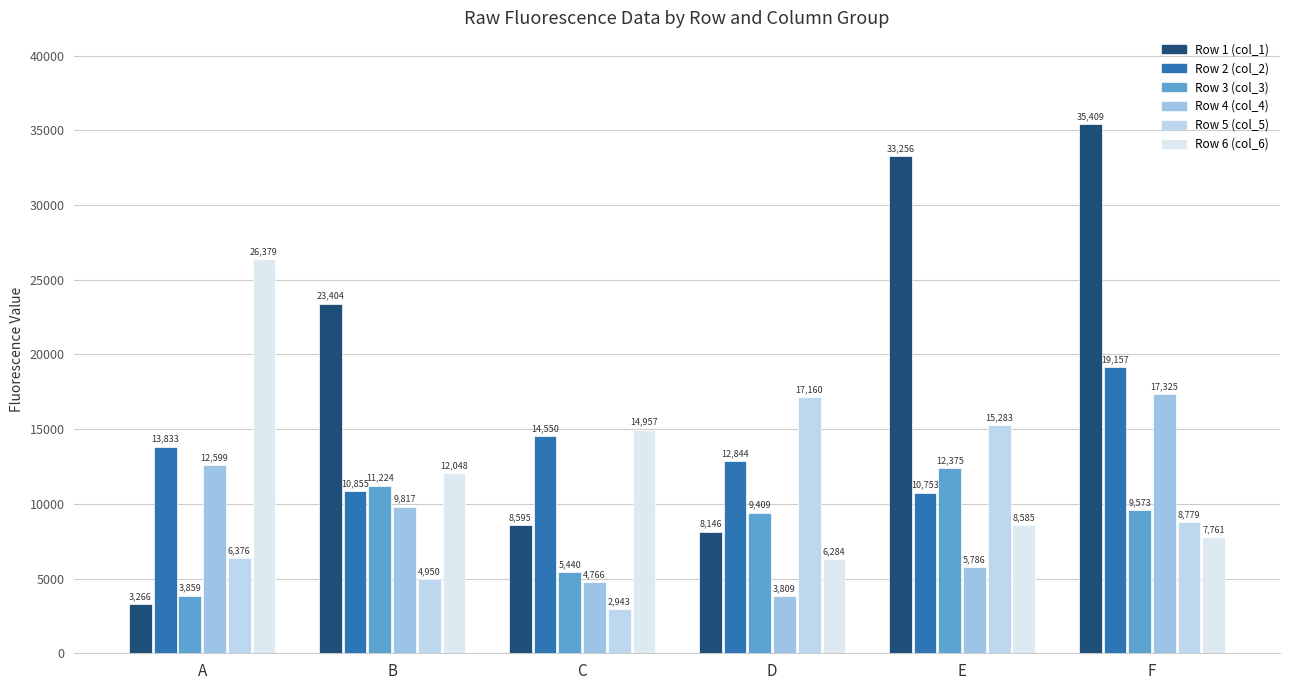

At which label does Row 5 (col_5) reach its minimum?

C